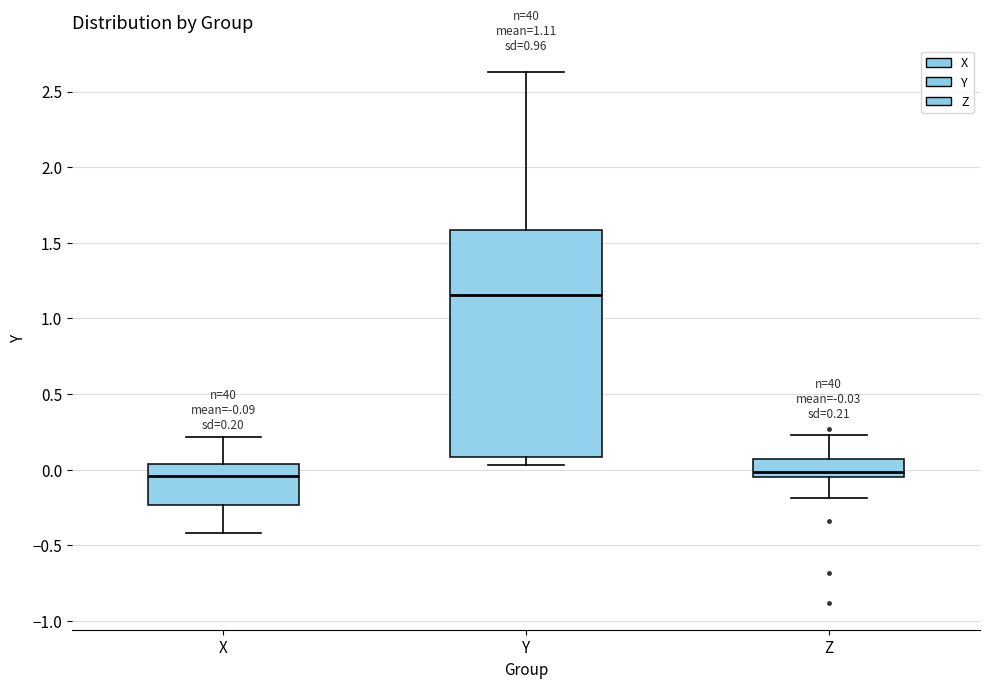

Which box is the tallest, from its lower edge to its upper edge?

Y